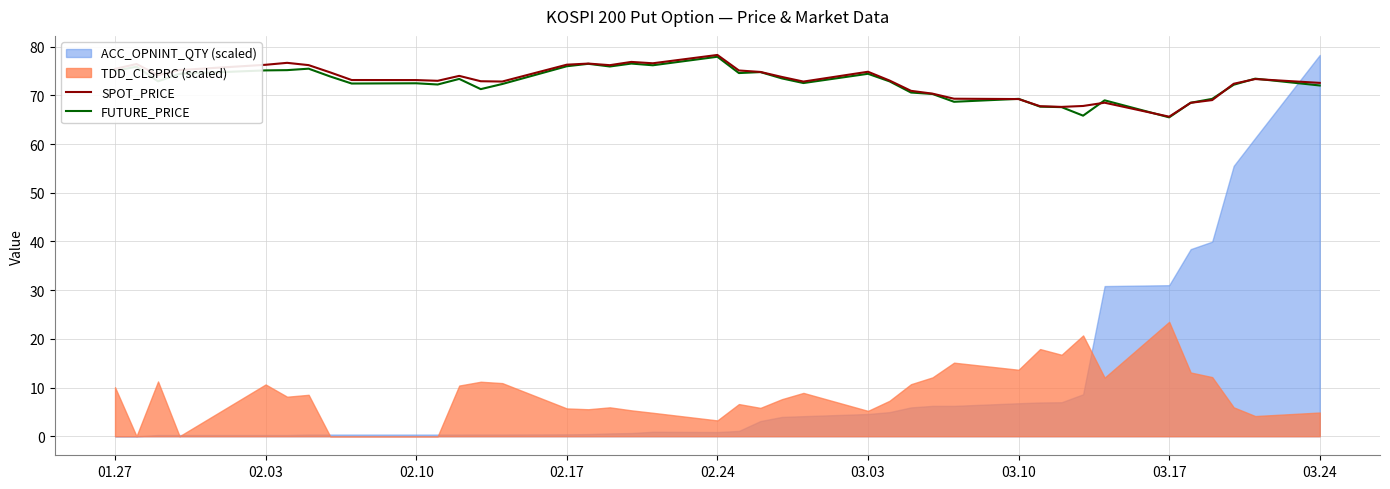

The value of FUTURE_PRICE at 03.24 is 35.3. True or false?

False